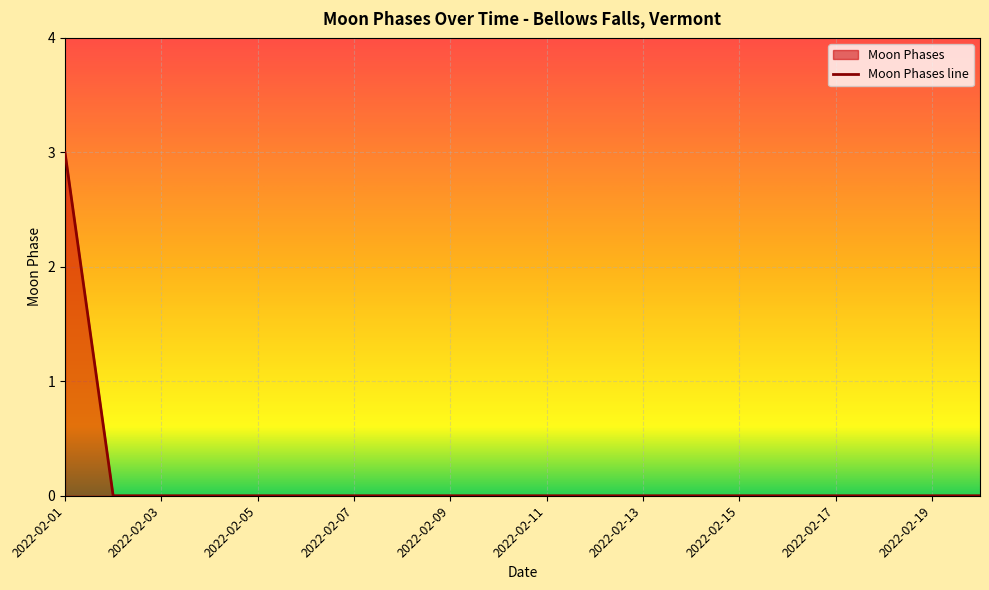

Count the values in the range 0 to 1.

19